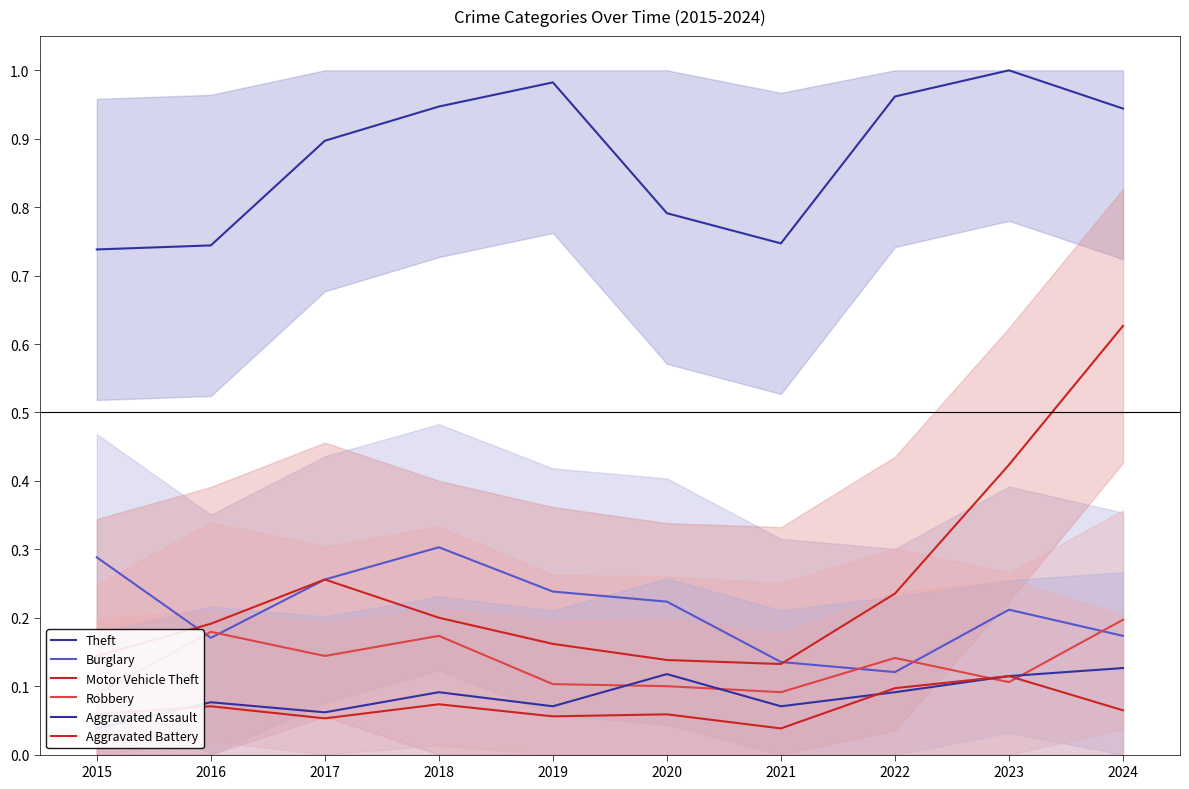

What is the average value of the Robbery series?

0.1